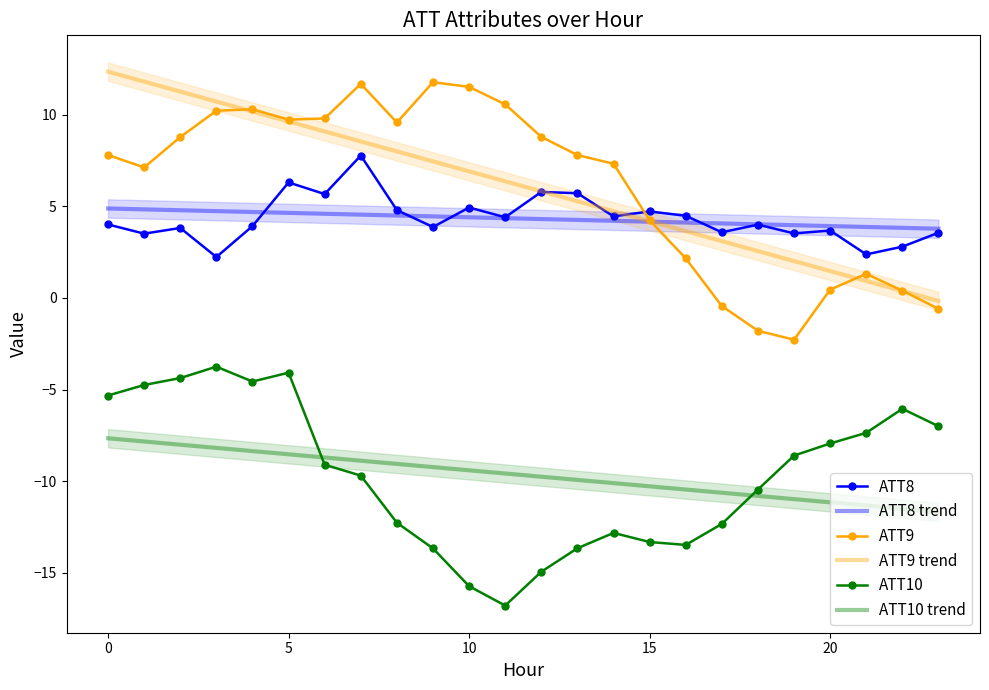

True or false: ATT10 and ATT9 intersect in this chart.

False